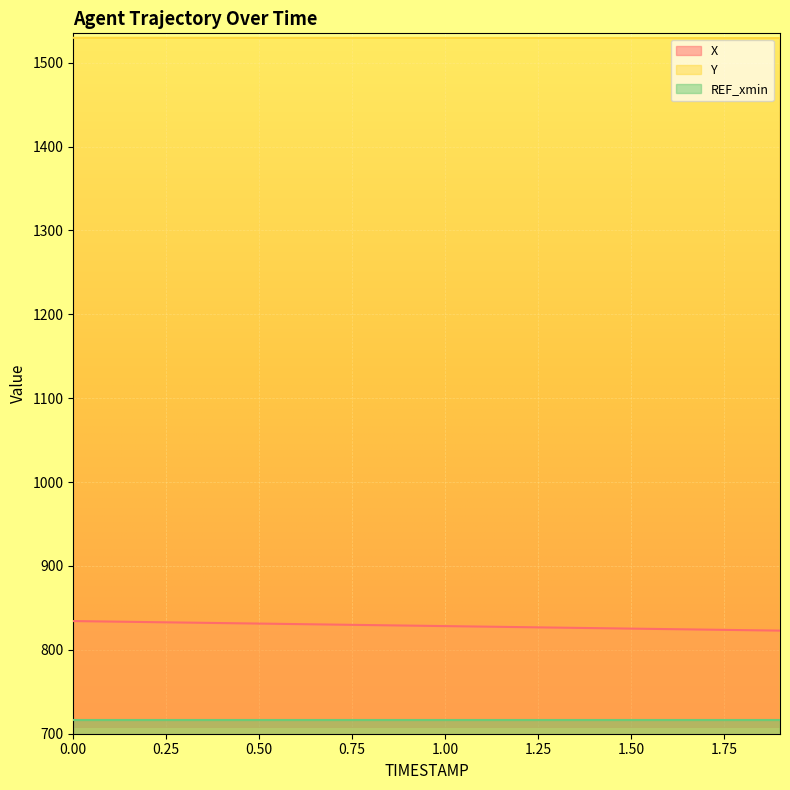

What is the total value across all series at 0.0?

2364.0